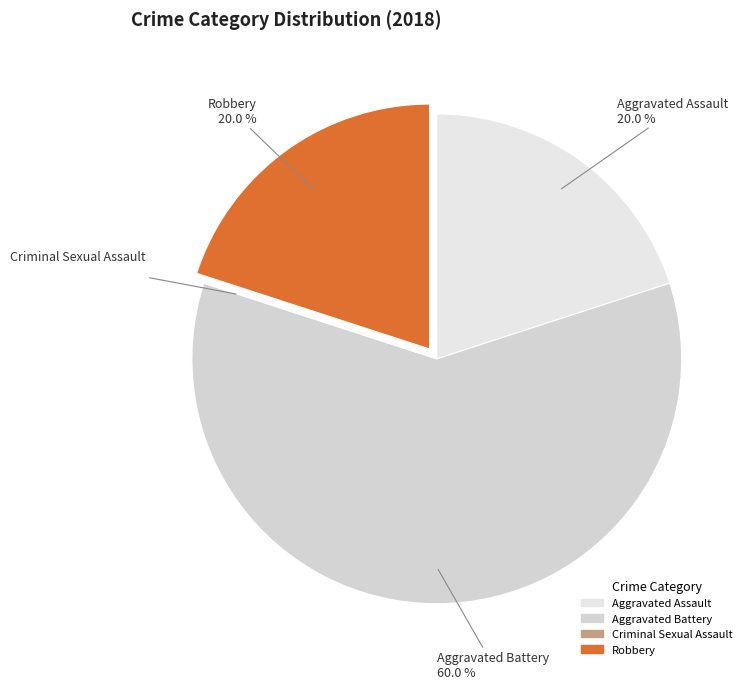

To the nearest percent, what is the combined percentage of Robbery and Aggravated Battery?

80%